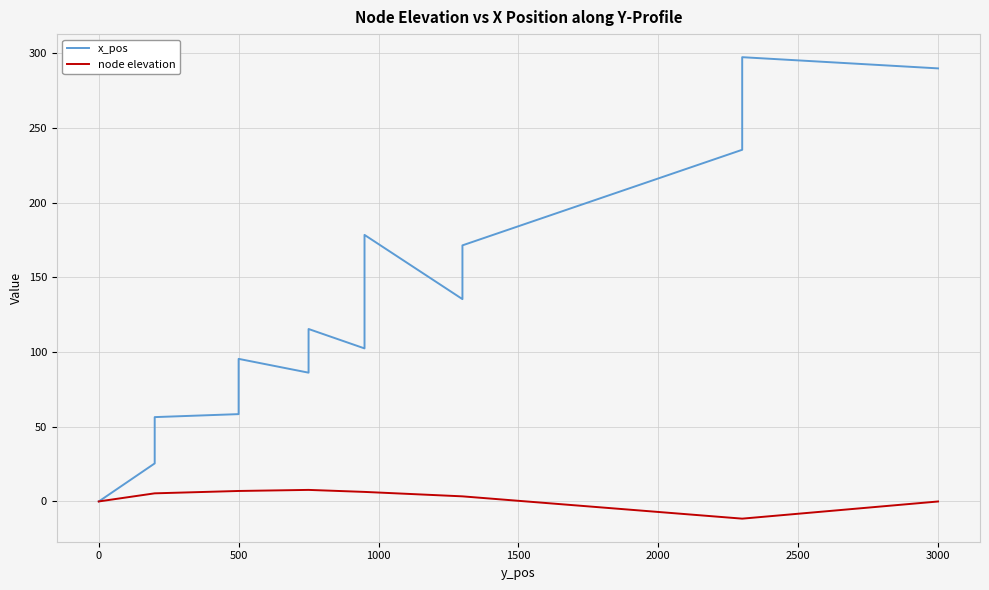

How many times do x_pos and node elevation cross each other?

1